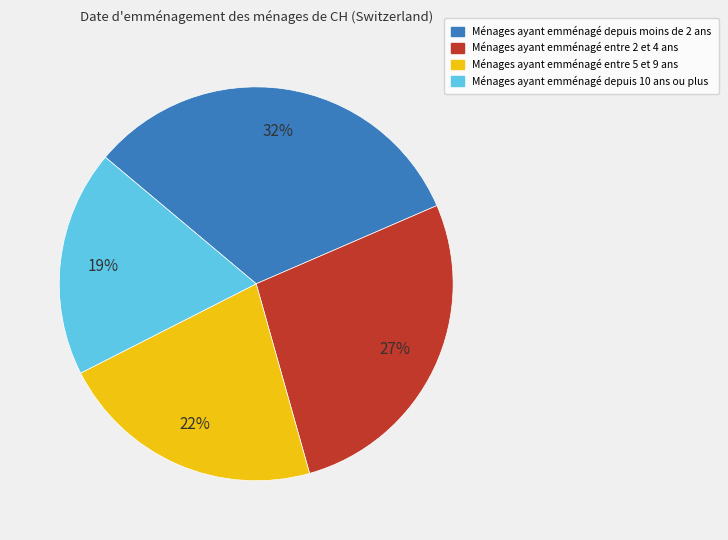

To the nearest percent, what is the average slice percentage?

25%